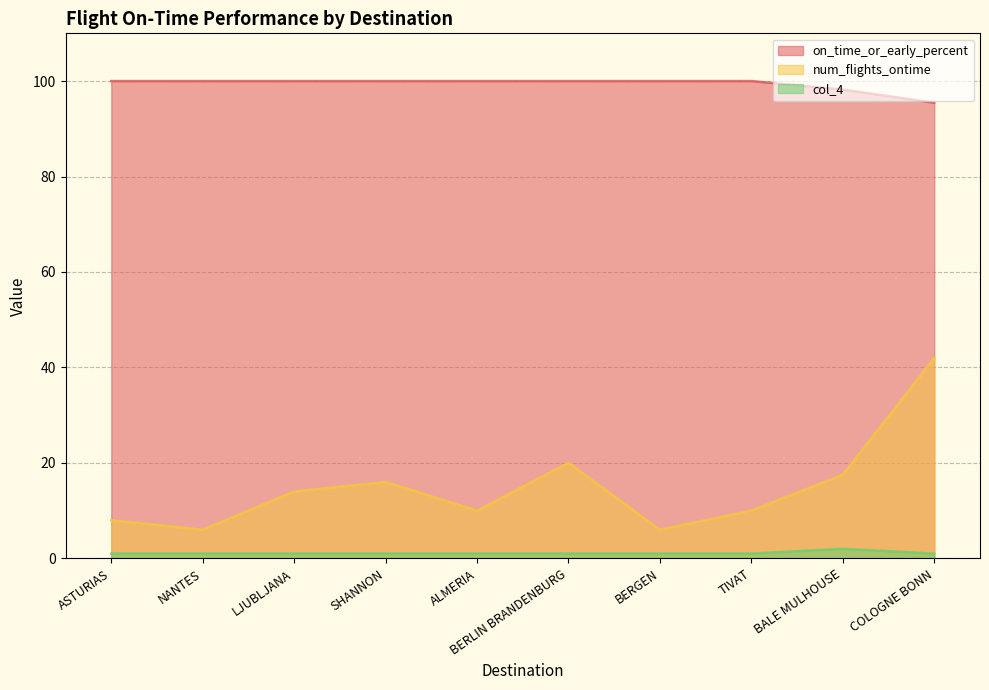

At which category does num_flights_ontime reach its first local peak?

SHANNON